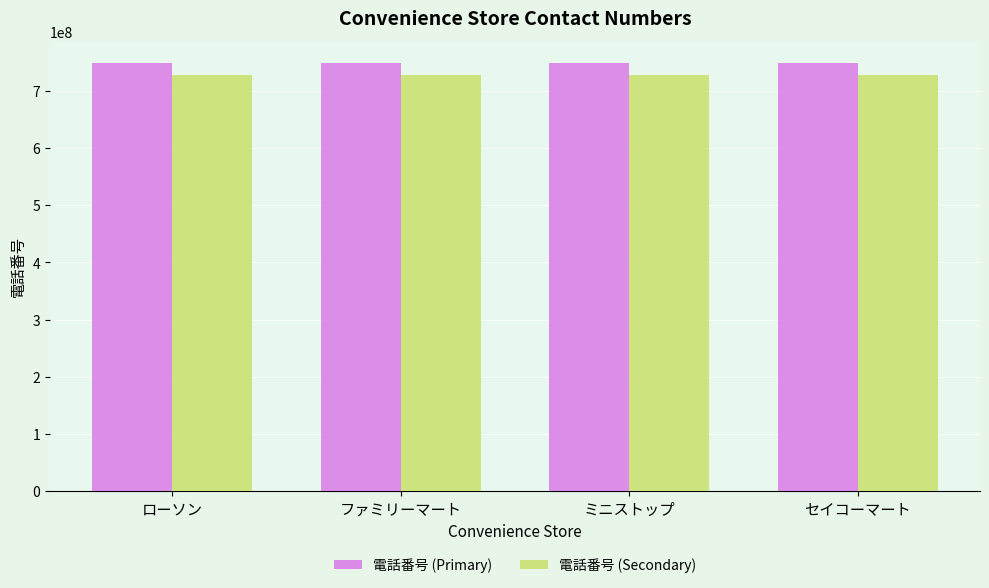

What is the value of the 電話番号 (Secondary) bar at the 3rd from the left?

727199435.8